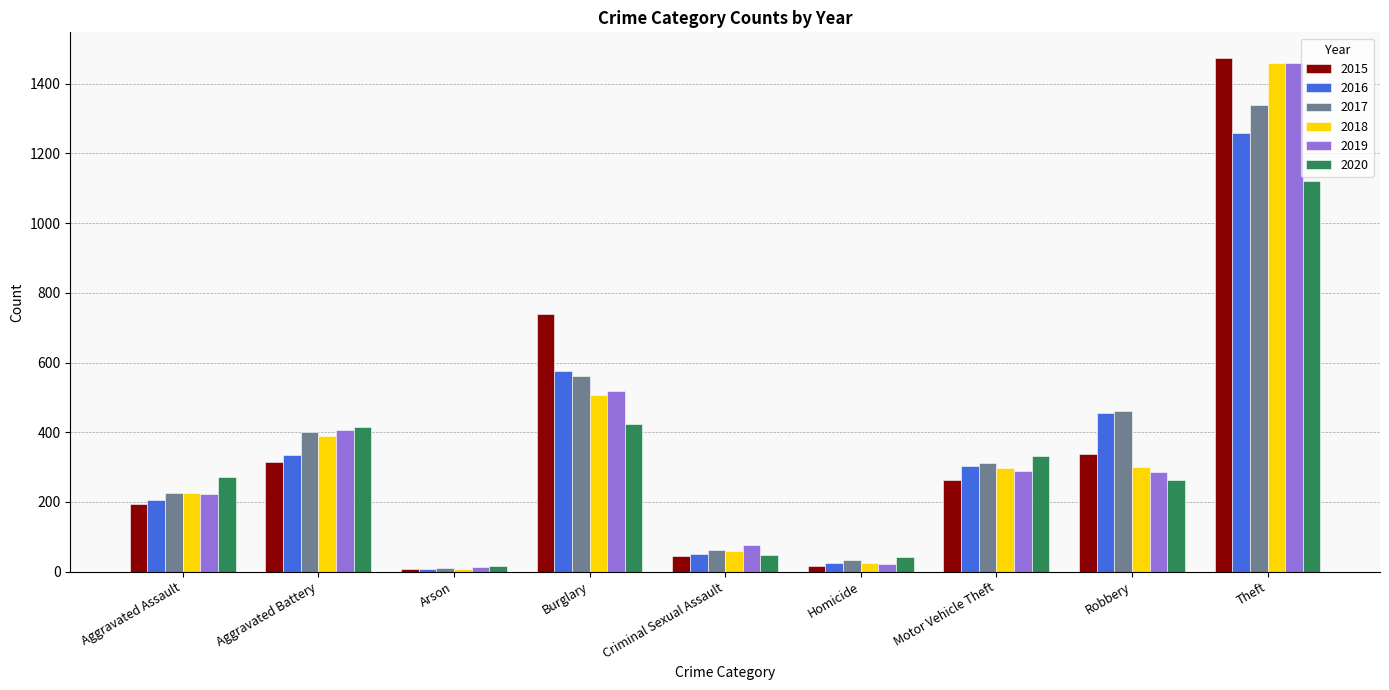

Is the value of 2019 at Burglary greater than the value of 2016 at Aggravated Battery?

Yes